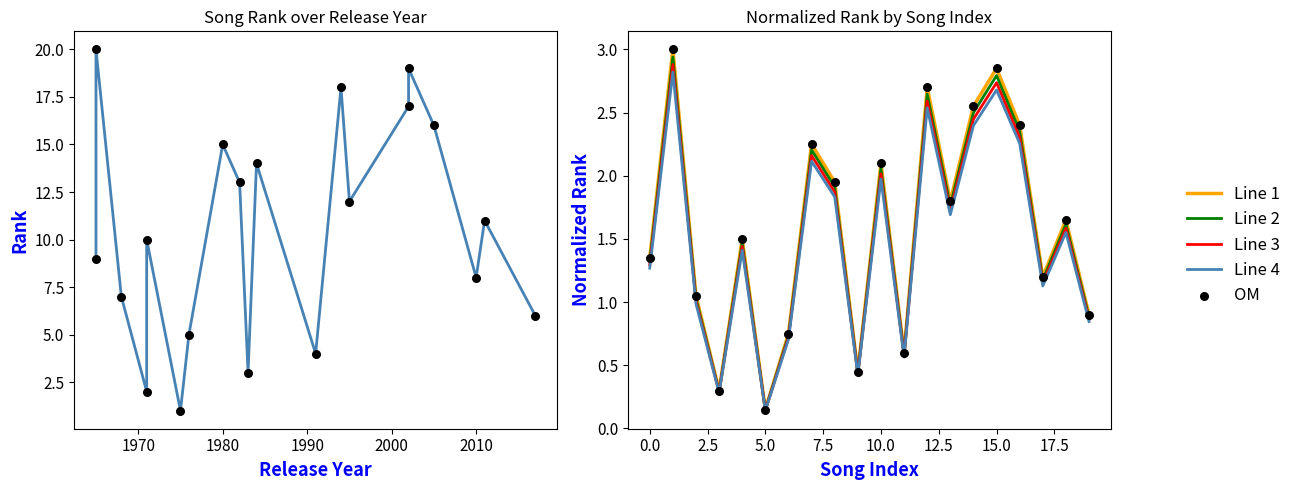

Is the value of Line 2 at 2000 greater than the value of Line 3 at 14?

No